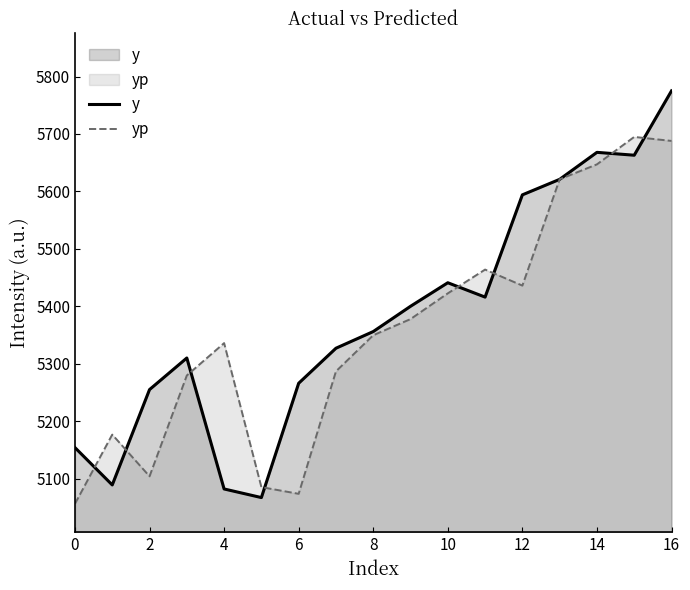

What is the label of the 12th point from the left?

11